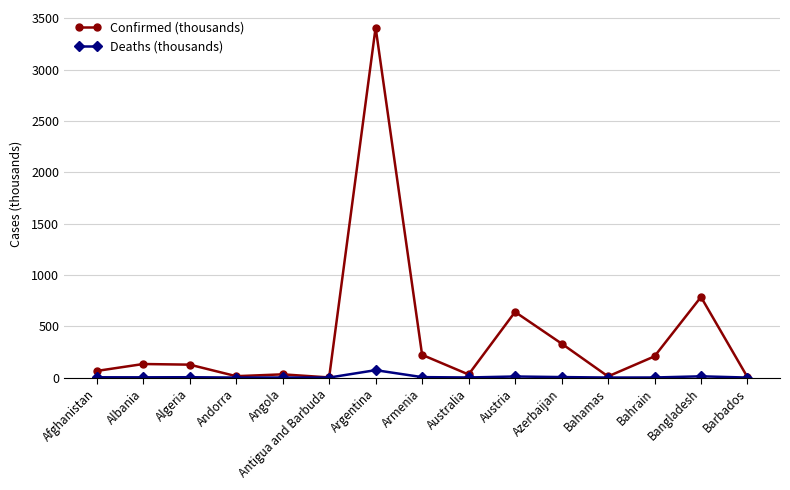

What is the value of the Confirmed (thousands) point at the 4th from the left?

13.6